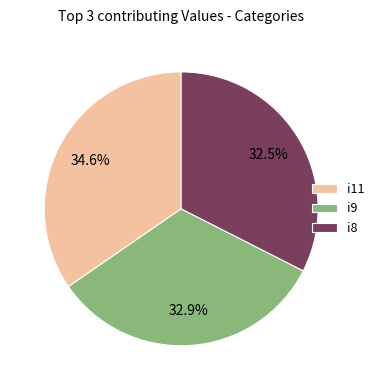

Is i9 the majority of the pie?

No